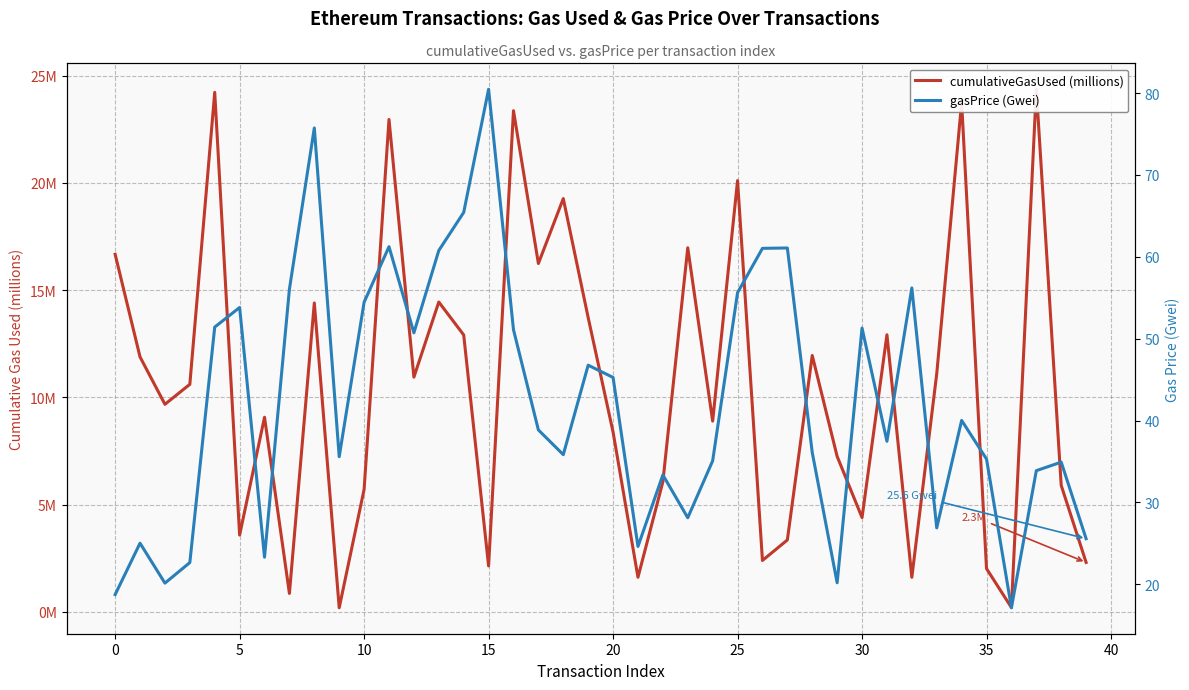

Rank the series by their maximum value, from highest to lowest.

gasPrice (Gwei), cumulativeGasUsed (millions)